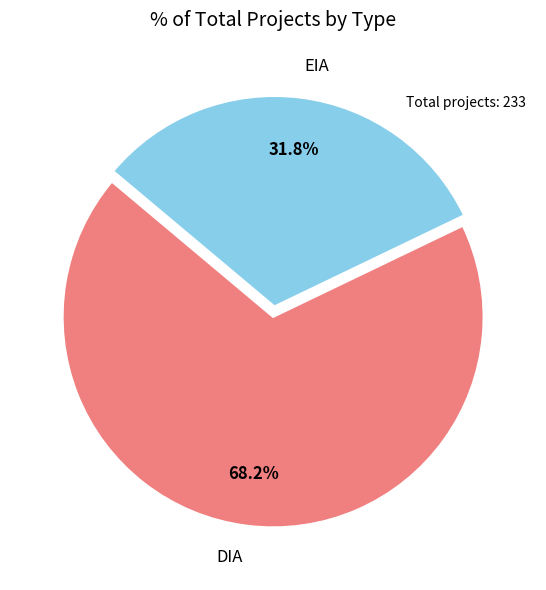

What is the largest slice in the pie chart?

DIA